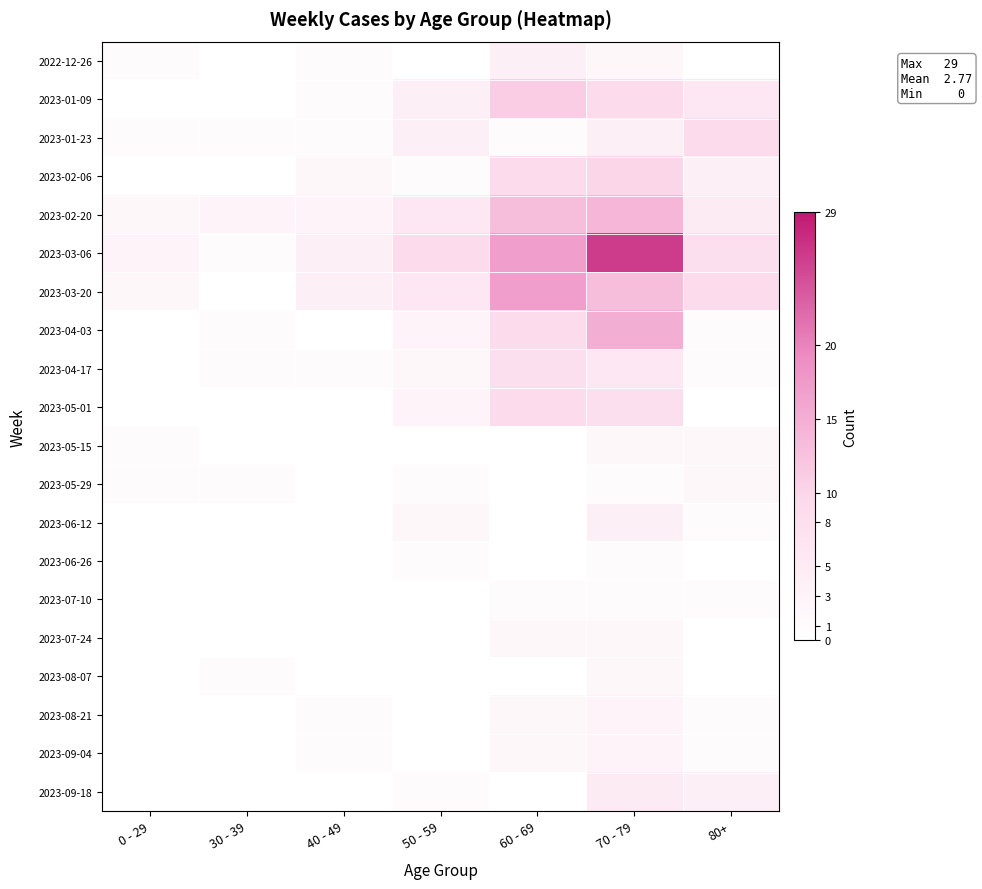

List the series in order of their peak value, lowest first.

2023-06-26, 2023-07-10, 2023-05-15, 2023-05-29, 2023-07-24, 2023-08-07, 2023-08-21, 2023-09-04, 2022-12-26, 2023-06-12, 2023-09-18, 2023-04-17, 2023-01-23, 2023-05-01, 2023-02-06, 2023-01-09, 2023-02-20, 2023-04-03, 2023-03-20, 2023-03-06